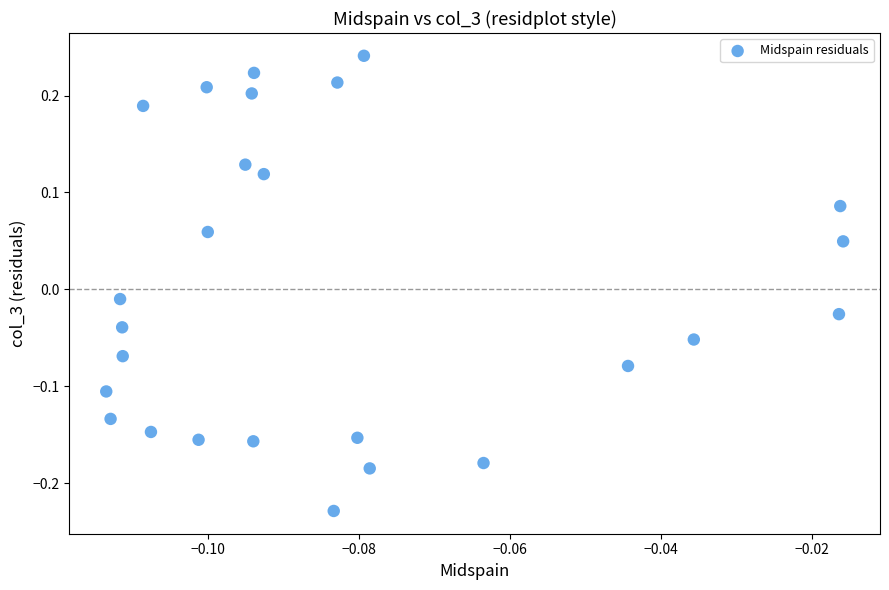

What is the range of Y values (max minus min)?

0.5